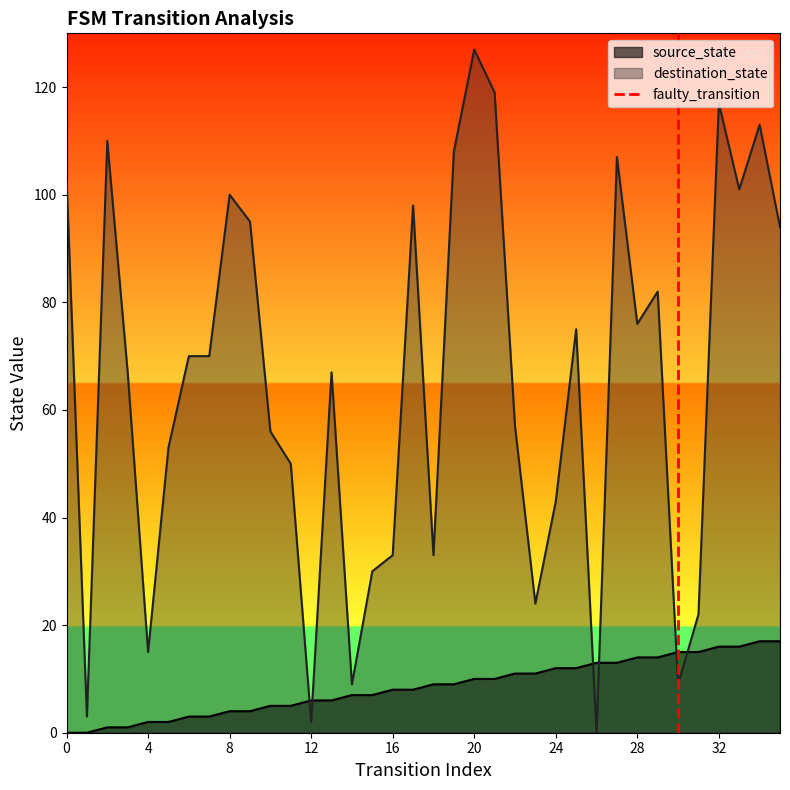

The value of destination_state at 8 is 100. True or false?

True